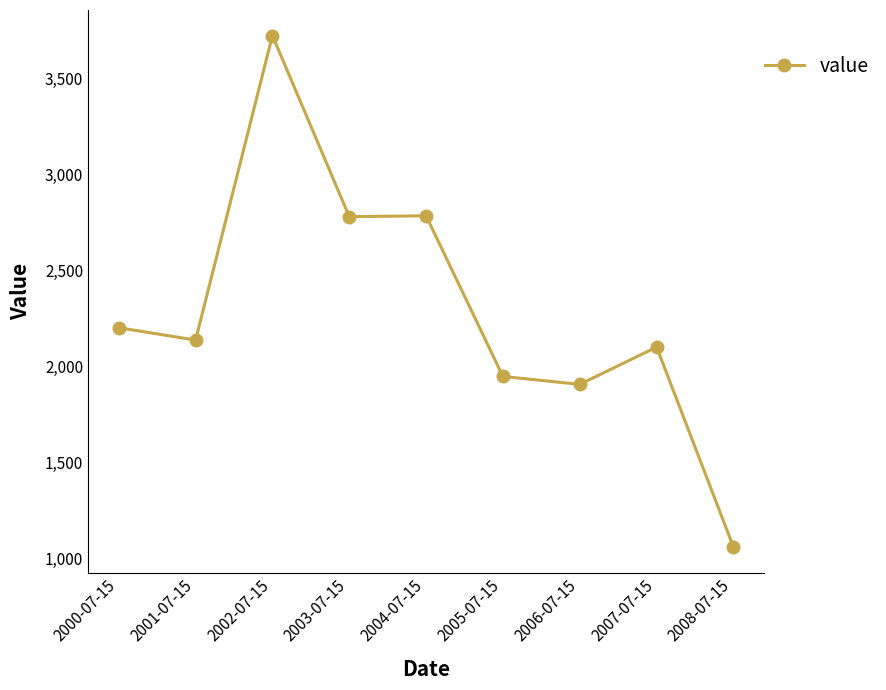

At which label does the data first exceed 2138?

2000-07-15